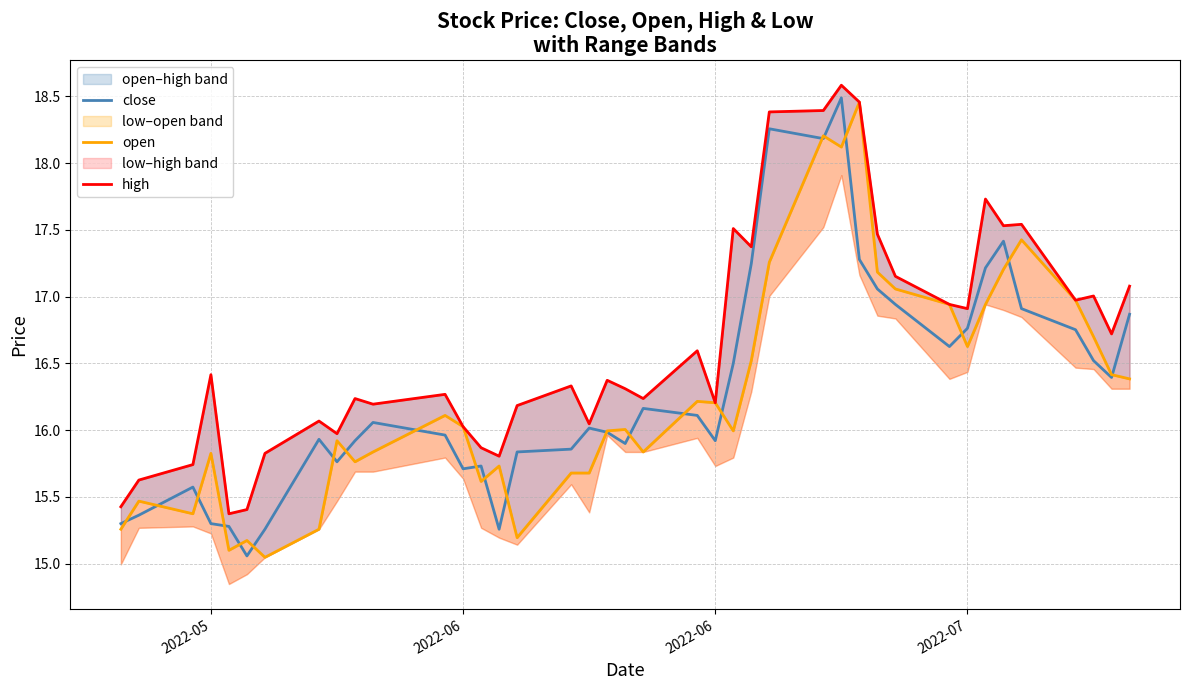

What is the value of the high point at the 33rd from the left?

16.9